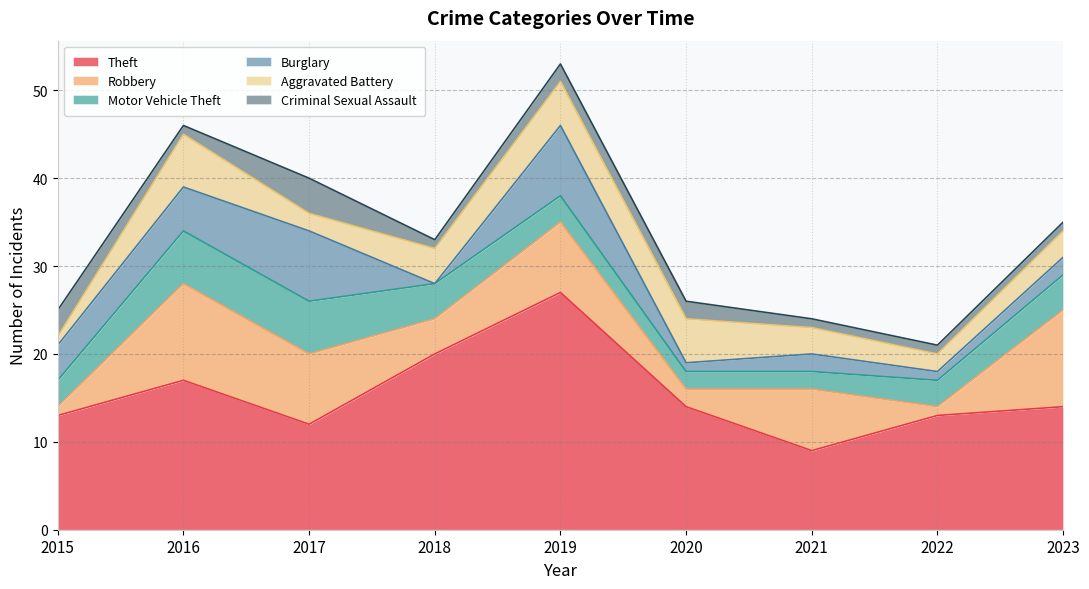

At how many categories does at least one series exceed 23?

1